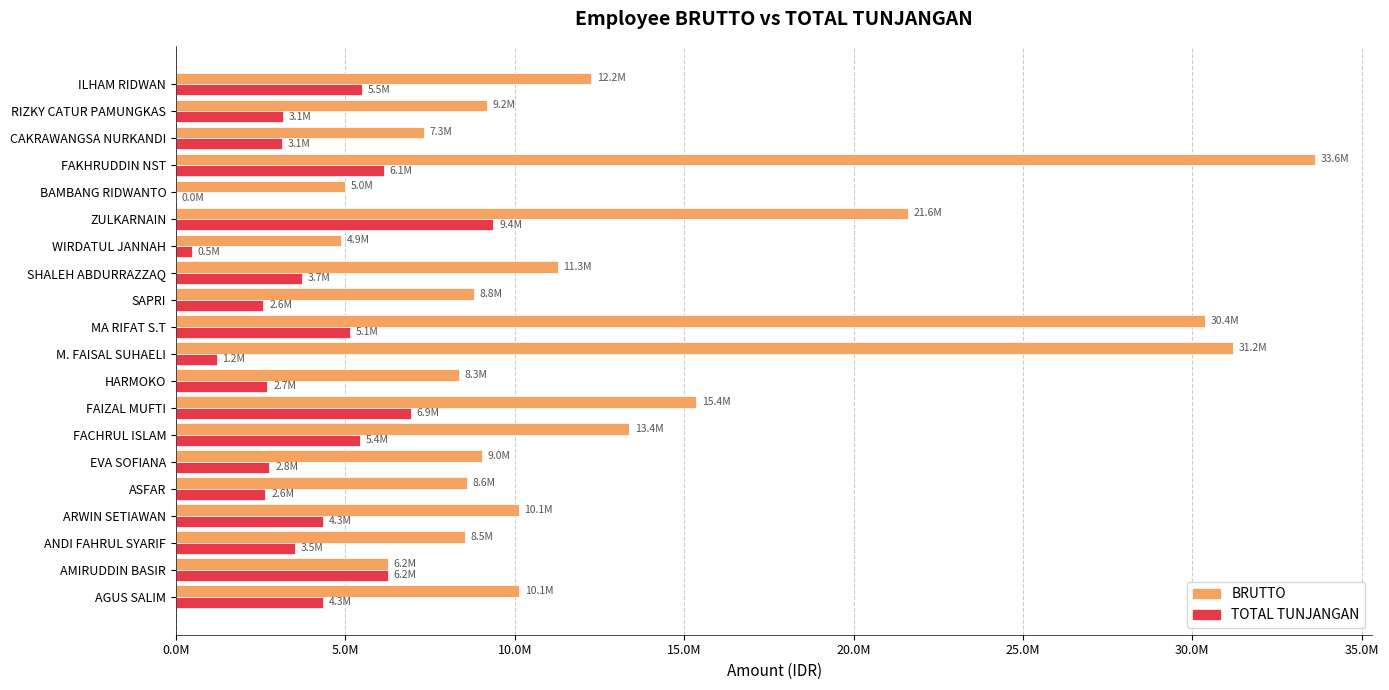

What are all the series names shown in the legend?

BRUTTO, TOTAL TUNJANGAN